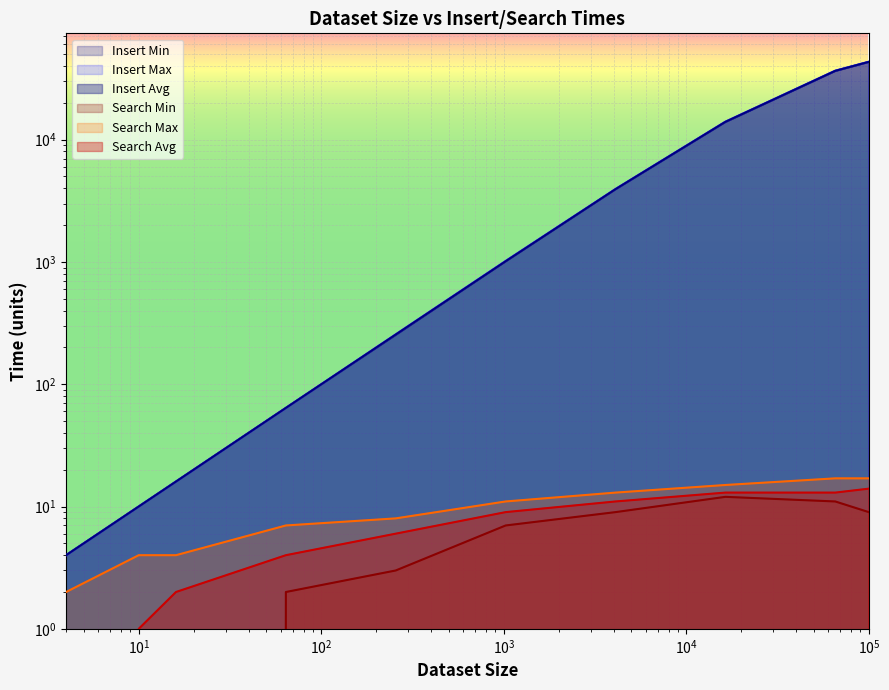

True or false: Search Min and Insert Min cross at least once.

False